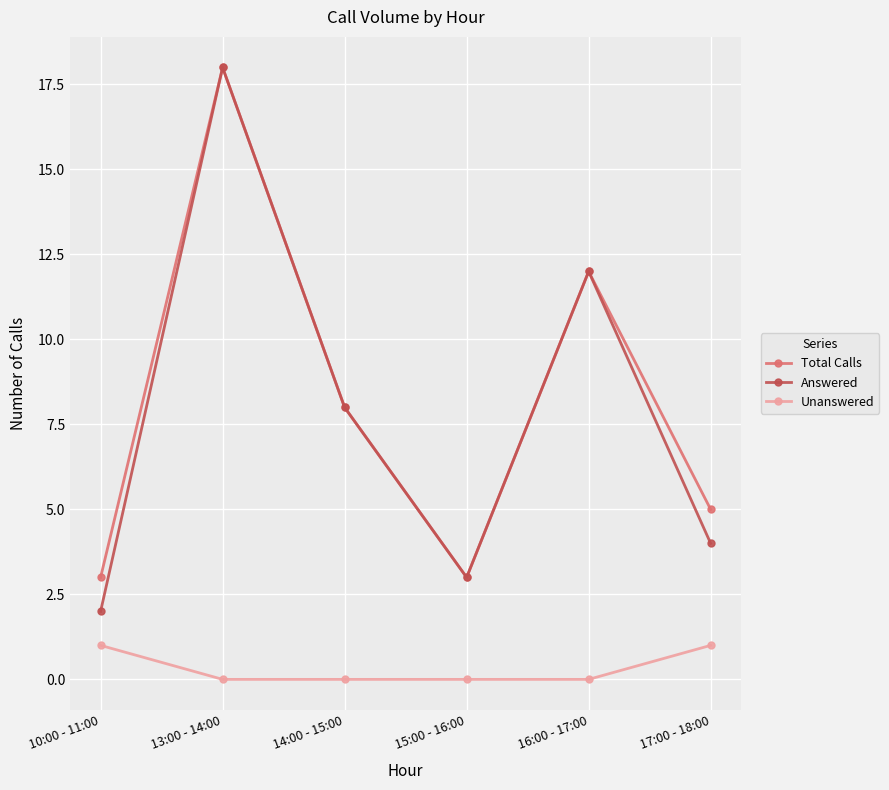

What is the spread (max minus min) of values at 15:00 - 16:00?

3